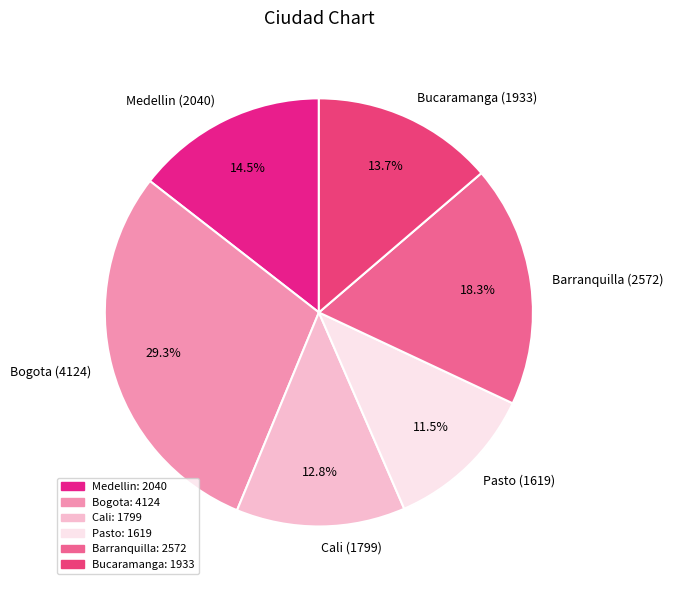

True or false: Bucaramanga accounts for 8% of the total.

False